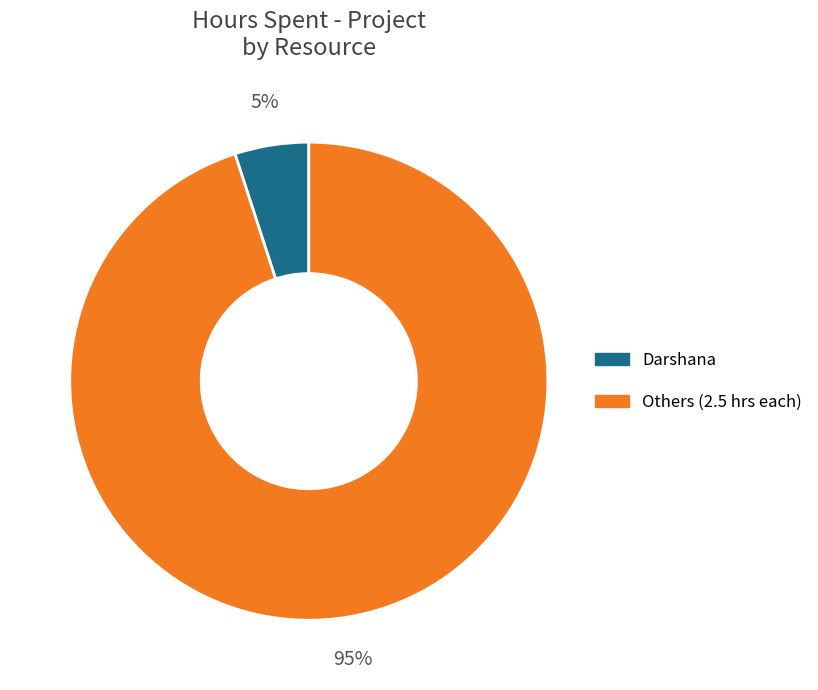

To the nearest percent, what is the average slice percentage?

50%